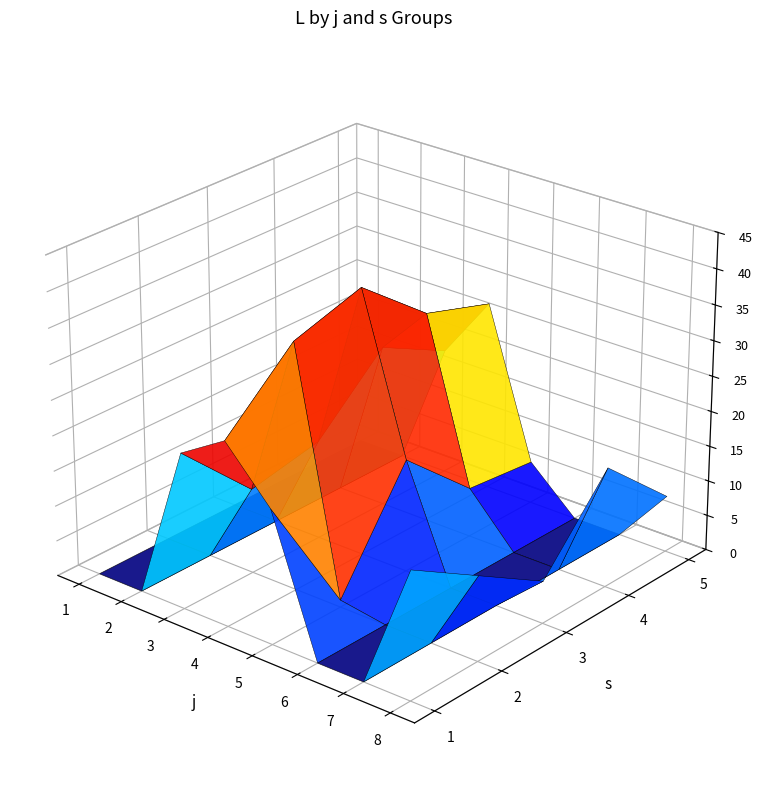

Reading left to right, extract all data points from this chart.

s1: 0	0	22	26	19	0	0	18
s2: 0	0	12	35	1	0	0	12
s3: 0	0	14	38	16	0	0	6
s4: 0	0	23	30	7	0	0	17
s5: 0	0	18	27	6	0	0	8